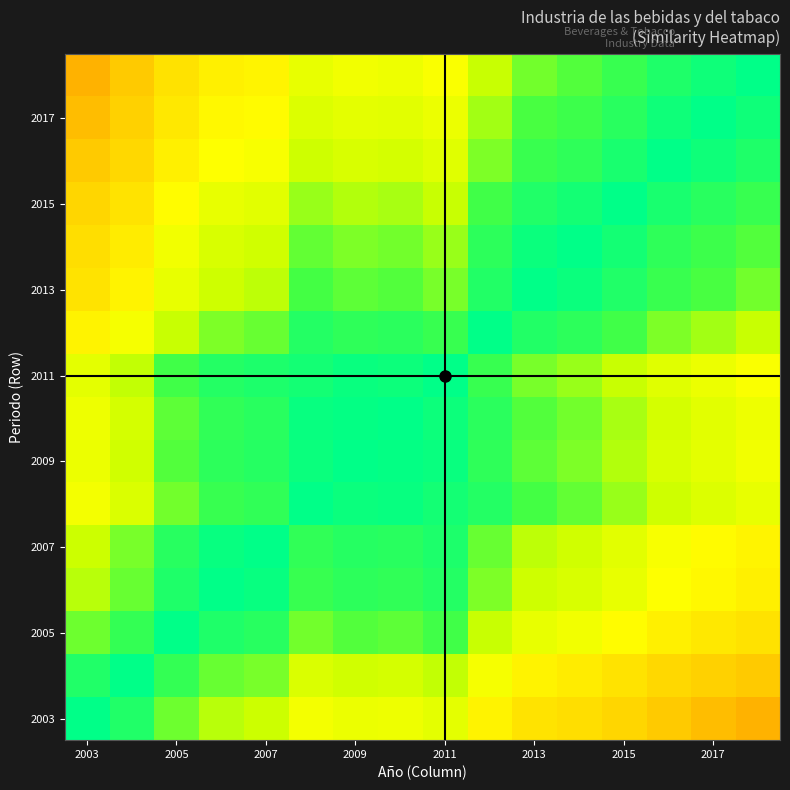

What is the maximum value shown in the chart?

1.0